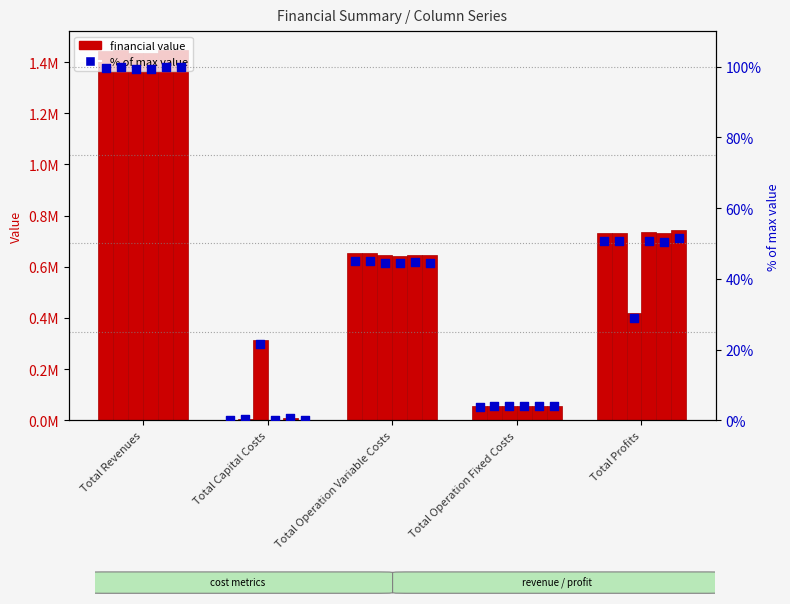

What is the change in value from Total Capital Costs to Total Profits?

+50.6